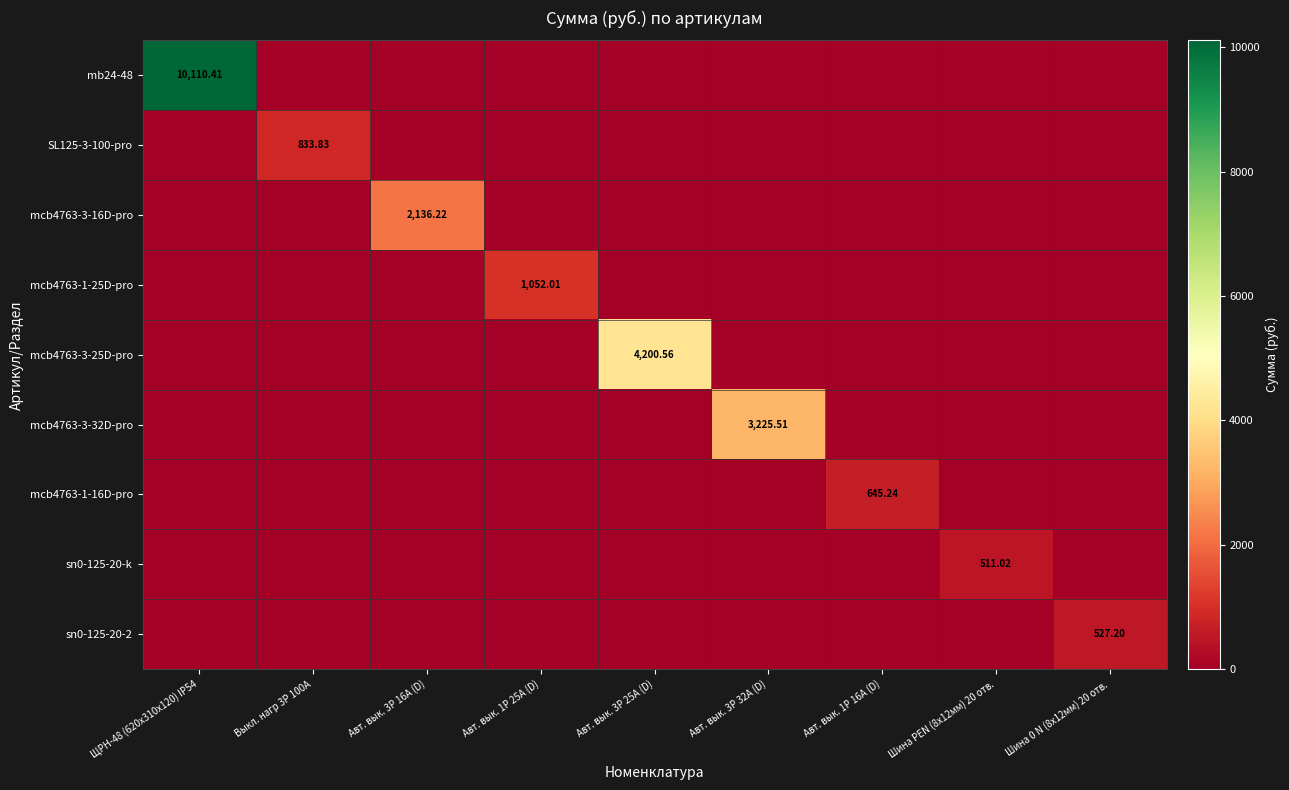

Rank the categories by mcb4763-3-32D-pro value from lowest to highest.

ЩРН-48 (620х310х120) IP54, Выкл. нагр 3P 100А, Авт. вык. 3P 16А (D), Авт. вык. 1P 25А (D), Авт. вык. 3P 25А (D), Авт. вык. 1P 16А (D), Шина PEN (8x12мм) 20 отв., Шина 0 N (8x12мм) 20 отв., Авт. вык. 3P 32А (D)